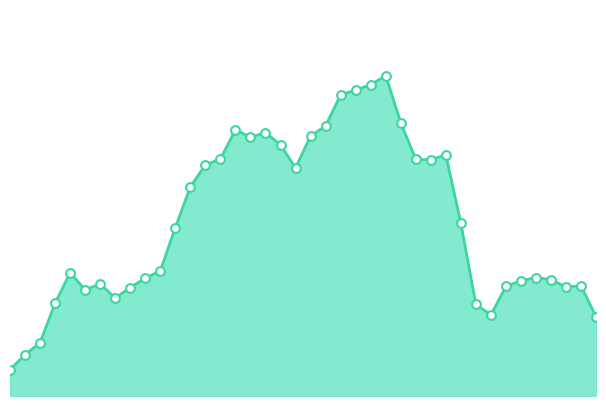

Does the chart have visible grid lines?

No